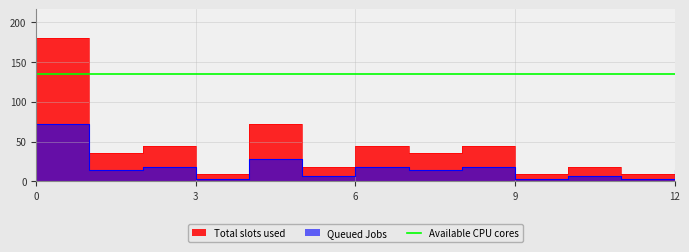

How many data points are above 36?

5